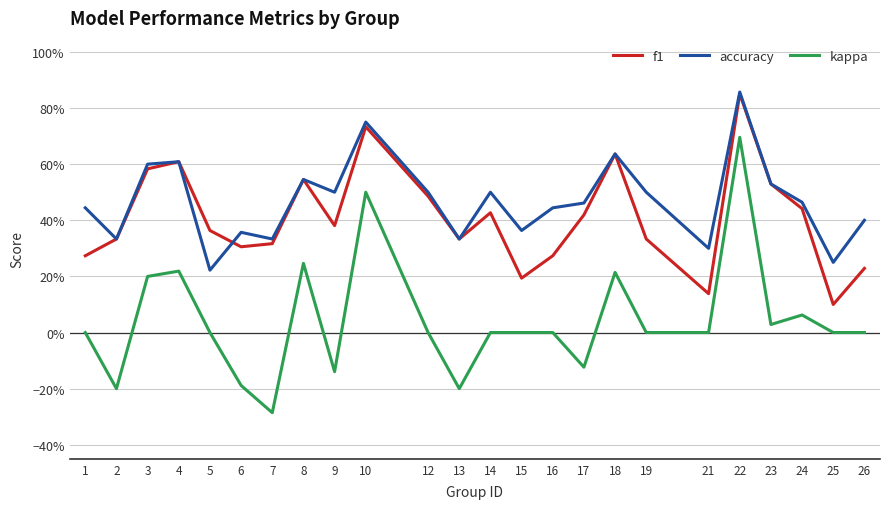

What are all the series names shown in the legend?

f1, accuracy, kappa